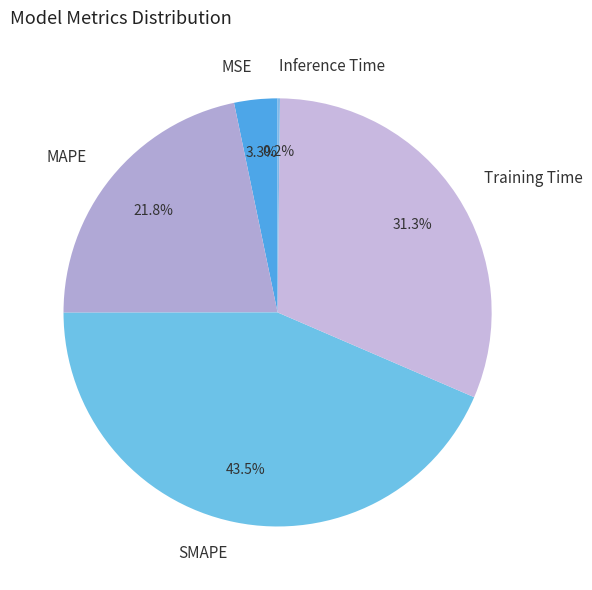

What is the ratio of the value at MSE to the value at MAPE?

0.2